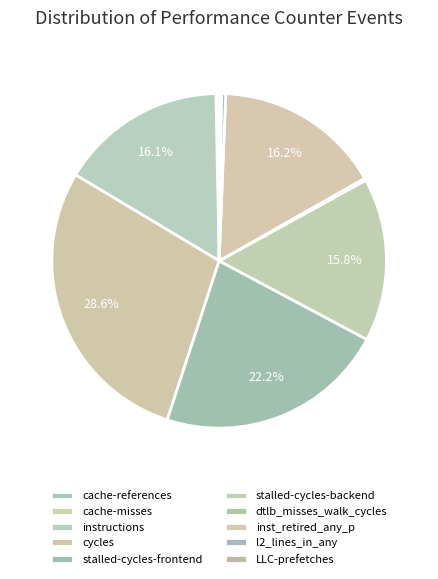

Does cache-references account for over 50% of the chart?

No